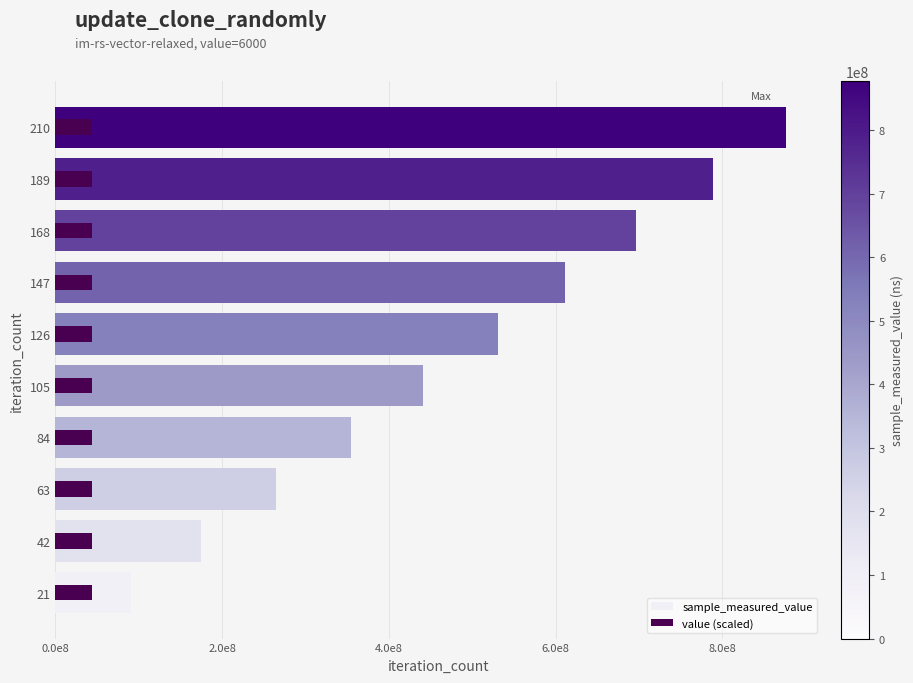

Rank the series by their average value, from highest to lowest.

sample_measured_value, value (scaled)